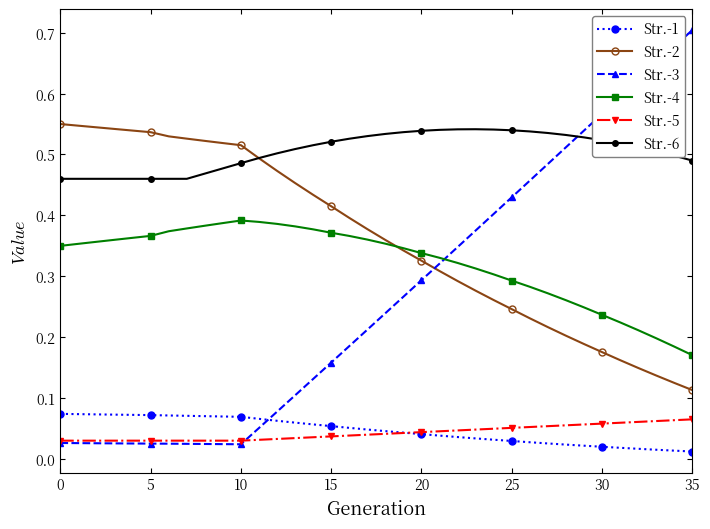

How many Str.-5 values are between 0 and 1?

36